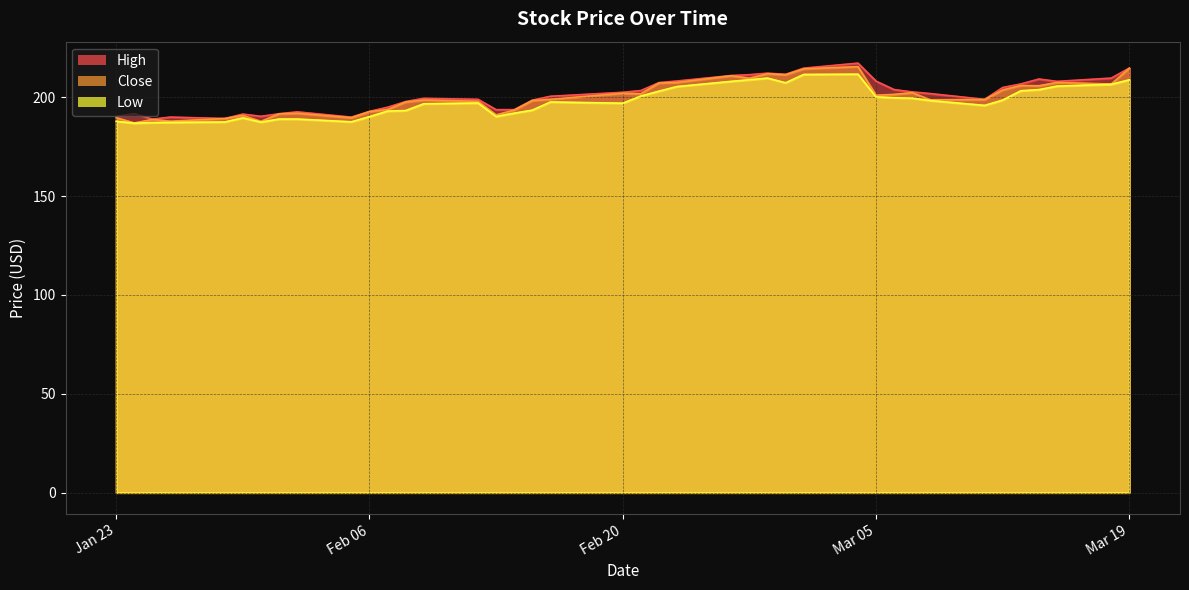

The value of High at Mar 19 is 56.8. True or false?

False